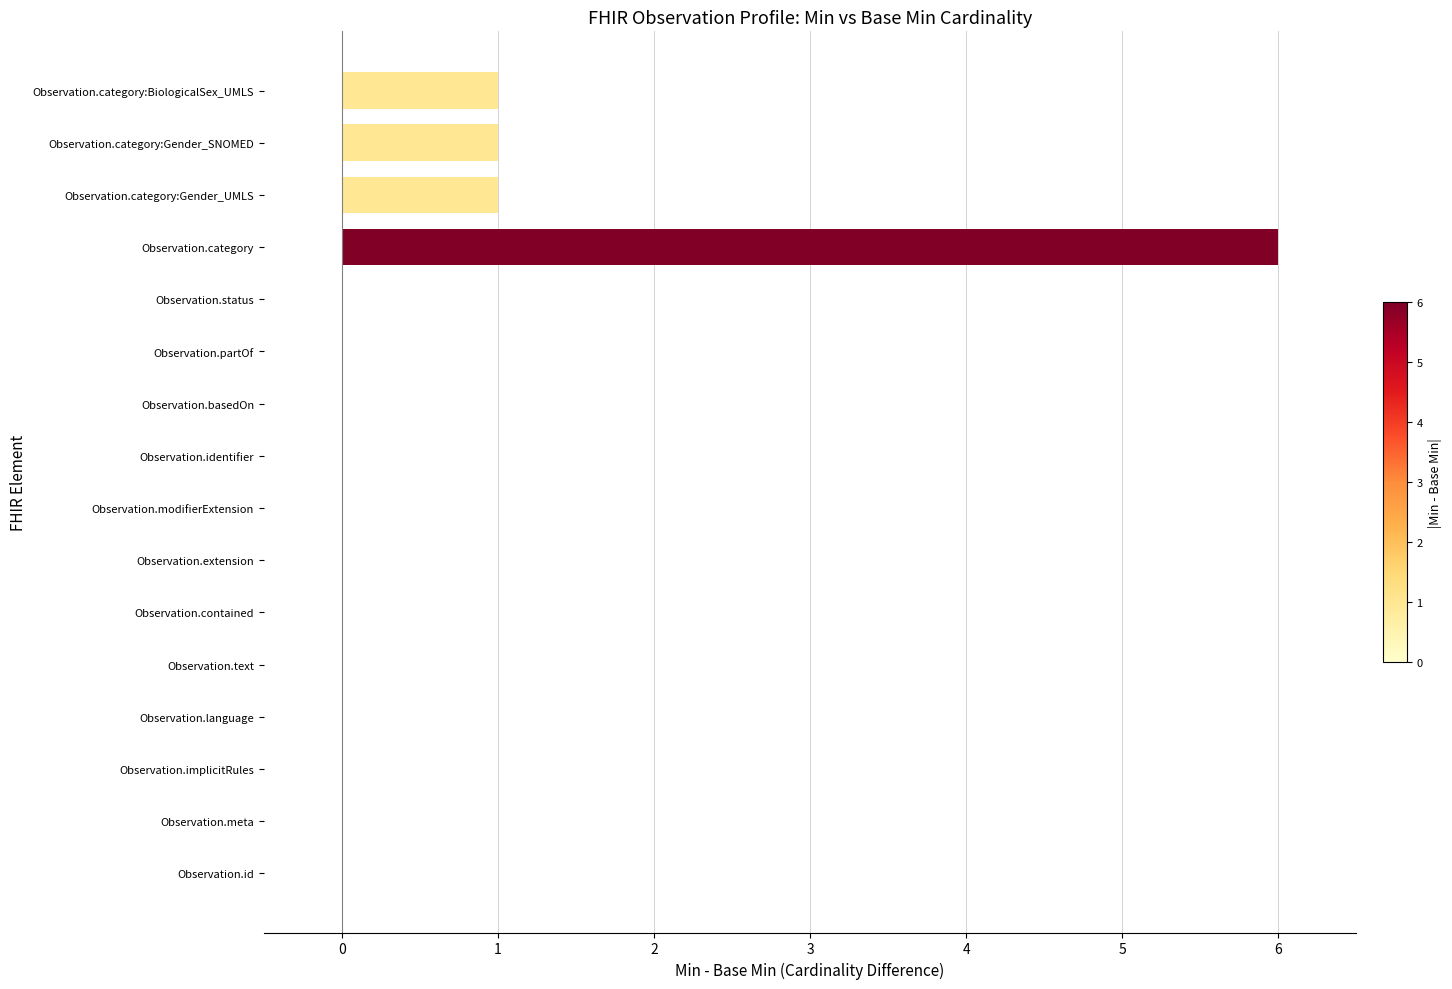

What is the approximate value at Observation.category?

6